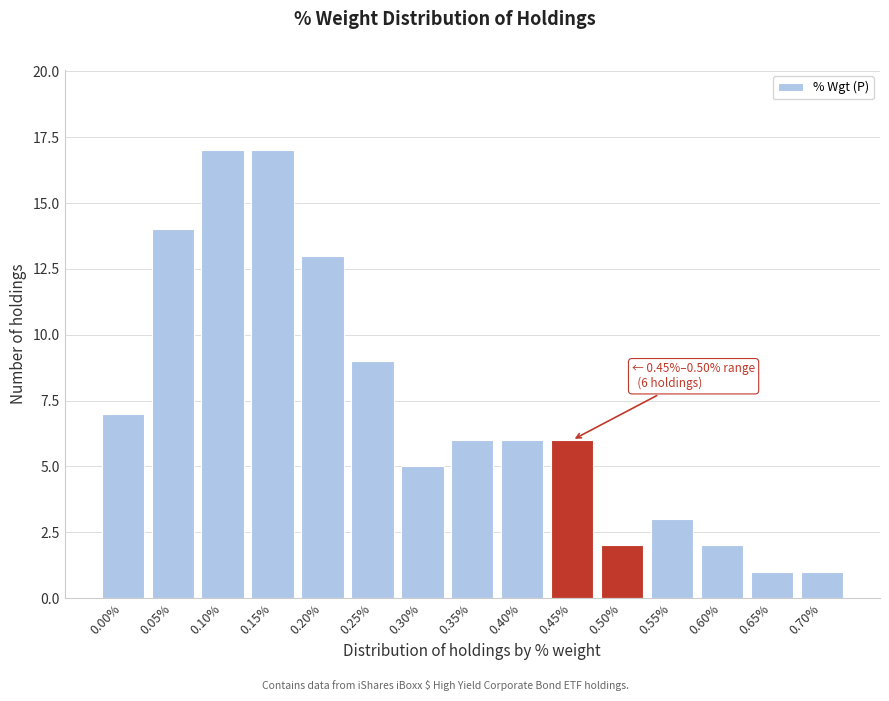

Reading left to right, transcribe all the data shown in this chart.

0.00%=7	0.05%=14	0.10%=17	0.15%=17	0.20%=13	0.25%=9	0.30%=5	0.35%=6	0.40%=6	0.45%=6	0.50%=2	0.55%=3	0.60%=2	0.65%=1	0.70%=1